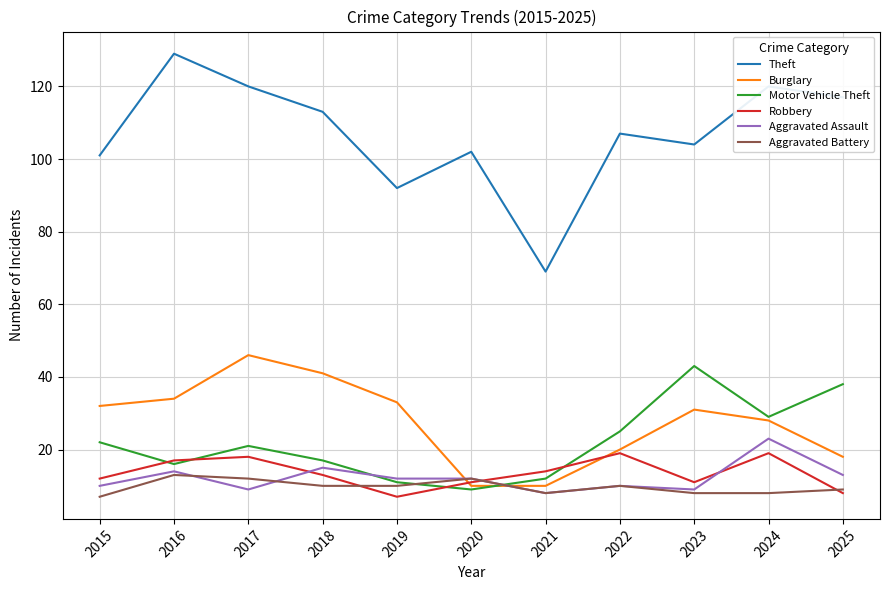

Rank the series by their maximum value, from lowest to highest.

Aggravated Battery, Robbery, Aggravated Assault, Motor Vehicle Theft, Burglary, Theft